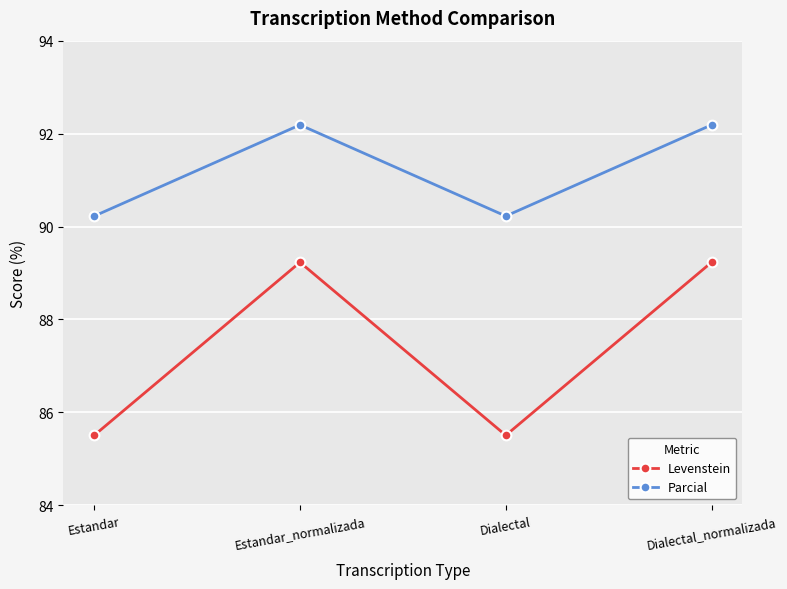

What is the label of the 3rd point from the right?

Estandar_normalizada